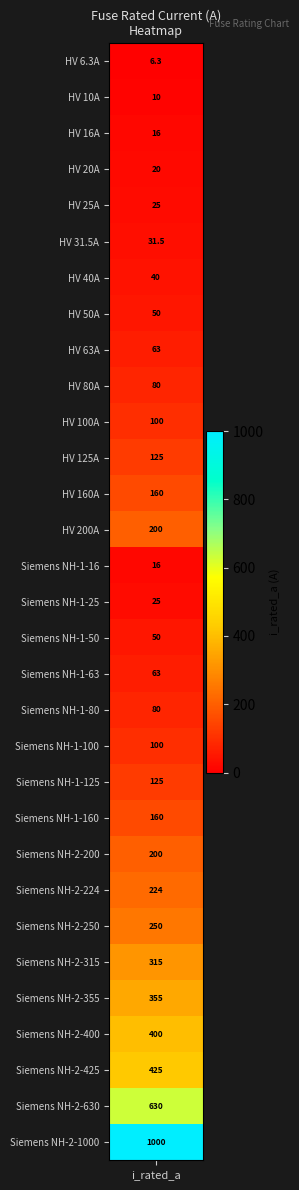

What is the greatest value displayed?

1000.0